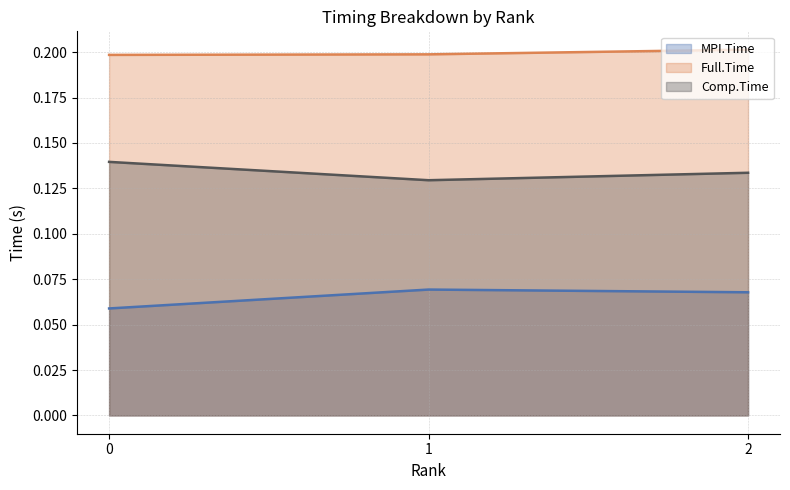

What is the sum of the Comp.Time values at 1 and 0?

0.3